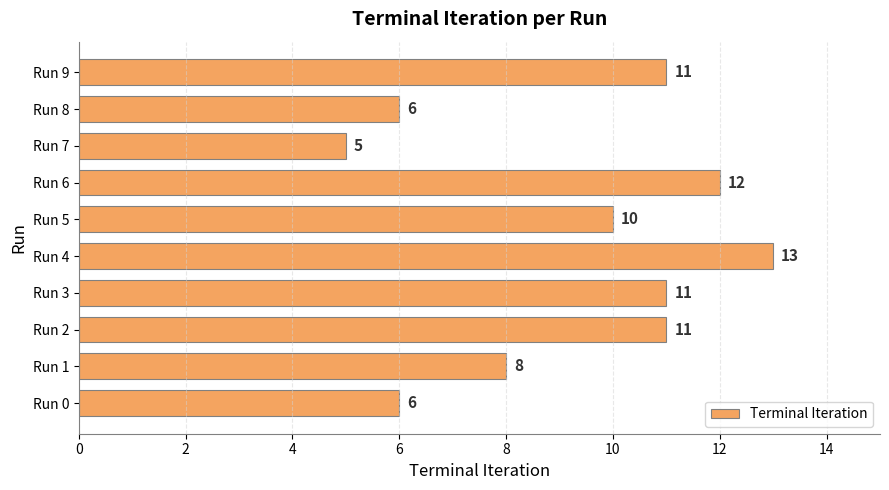

Reading bottom to top, what are all the values shown in this chart?

6	8	11	11	13	10	12	5	6	11